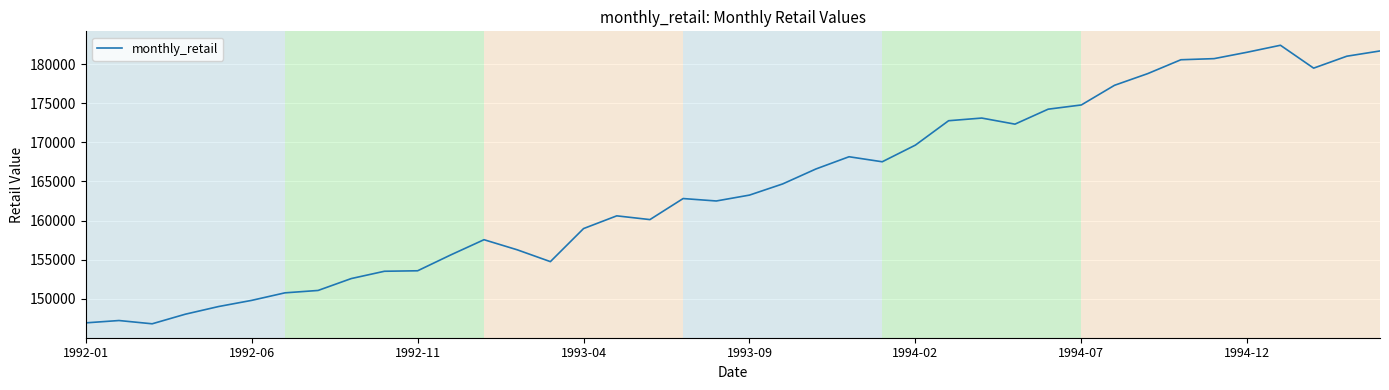

Is this an area chart (filled region under the line)?

No